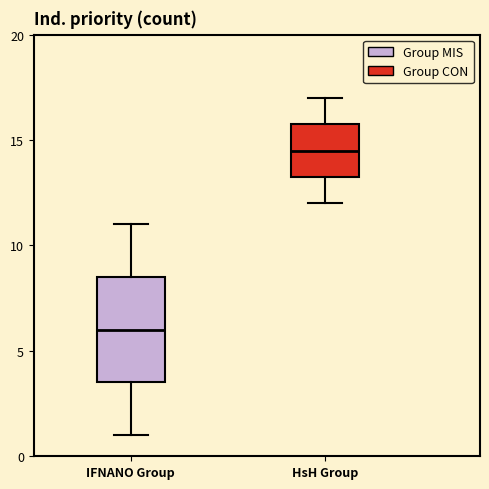

Reading left to right, read every box against the y-axis: the position of its median line, the range the box covers, and the ends of its whiskers. The values are not printed on the chart, so give them approximately, as read against the axis.

IFNANO Group: median 6.0, box 3.5 to 8.5, whiskers 1.0 to 11.0
HsH Group: median 14.5, box 13.5 to 16.0, whiskers 12.0 to 17.0